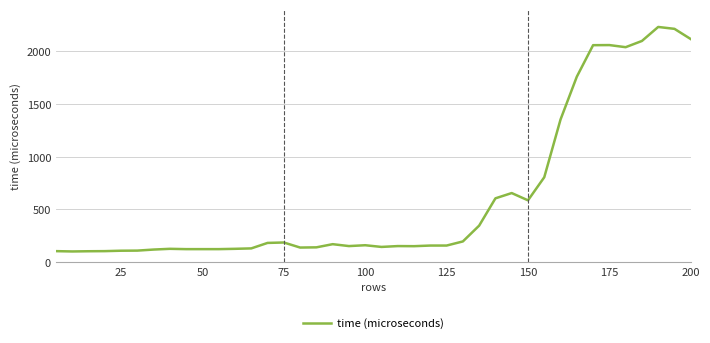

What is the sum of all values?

24507